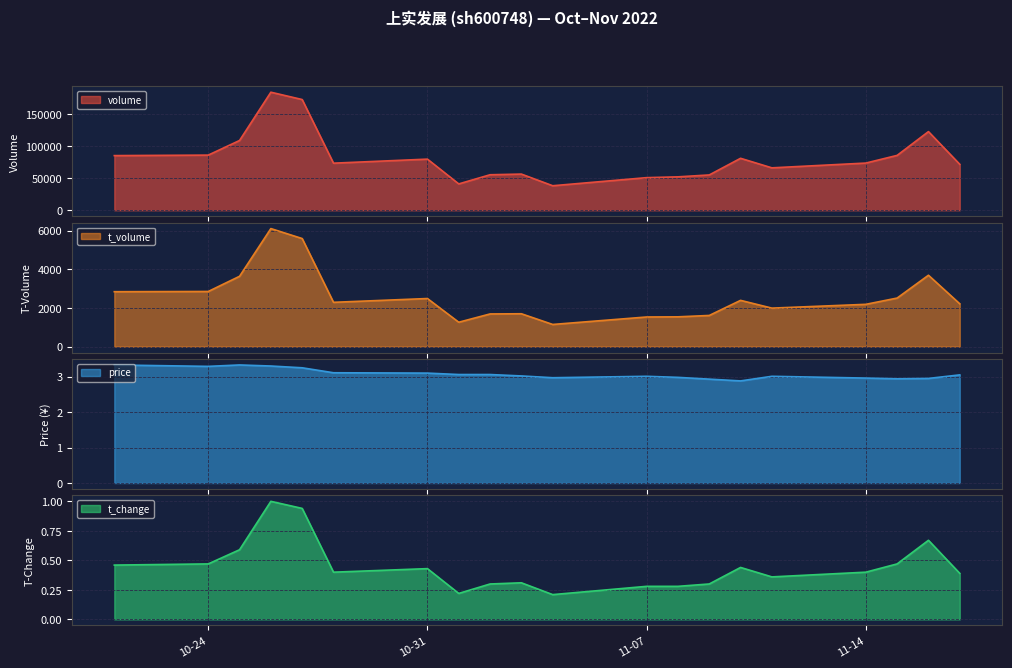

Does the chart display data point markers on the line(s)?

No